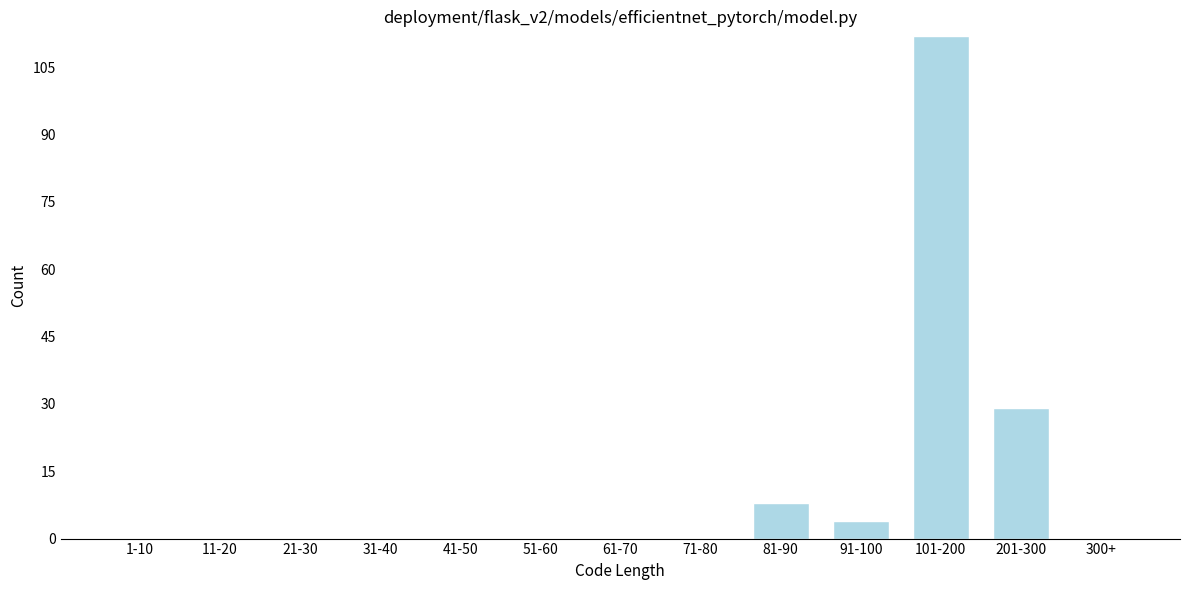

Reading left to right, list all the values displayed in this chart.

1-10=0	11-20=0	21-30=0	31-40=0	41-50=0	51-60=0	61-70=0	71-80=0	81-90=8	91-100=4	101-200=112	201-300=29	300+=0